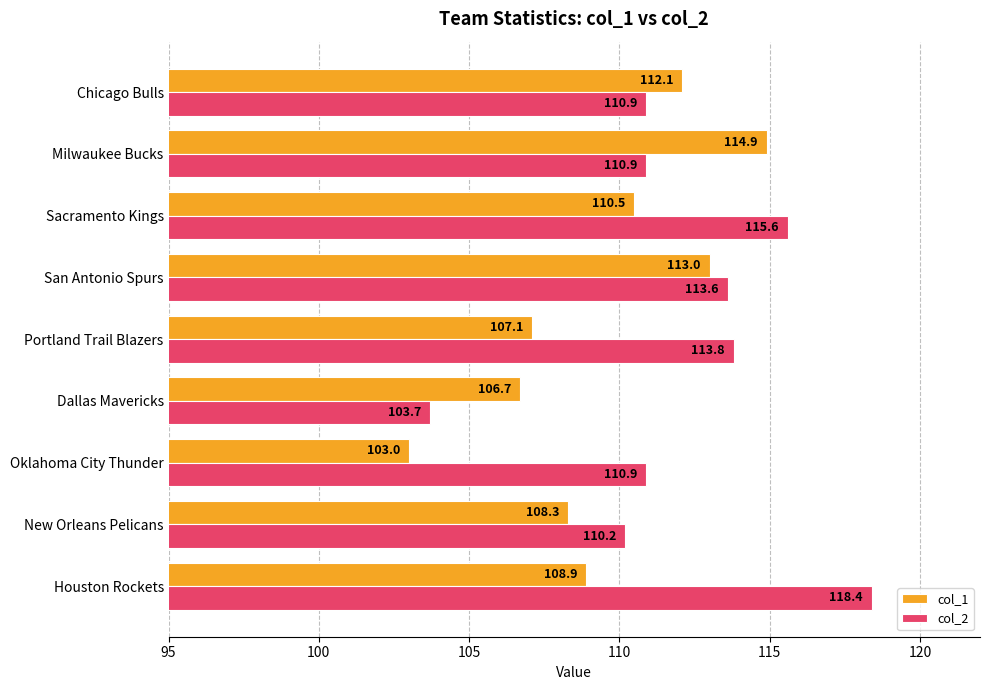

Rank the series by their average value, from highest to lowest.

col_2, col_1